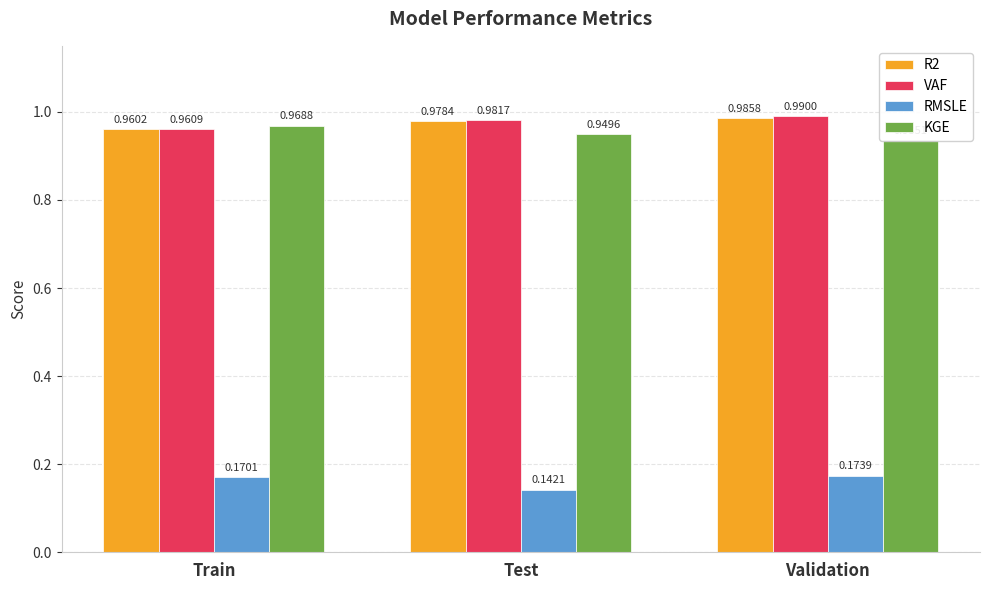

How many categories are shown in the chart?

3